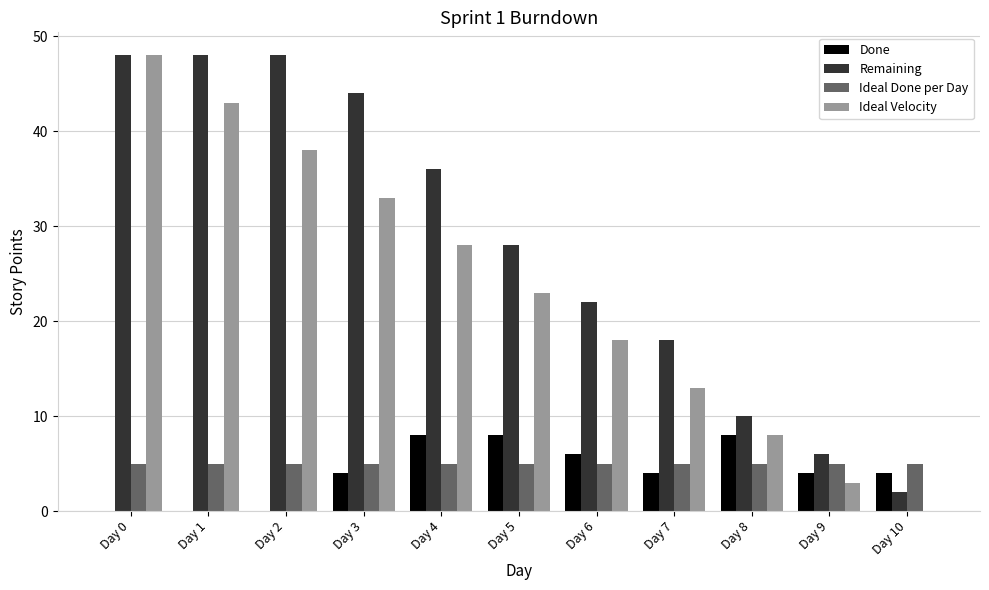

What are all the series names shown in the legend?

Done, Remaining, Ideal Done per Day, Ideal Velocity